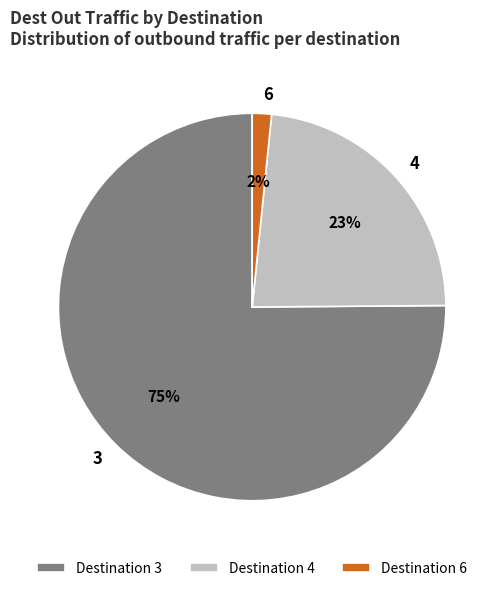

Do 4 and 3 together represent more than half of the pie?

Yes